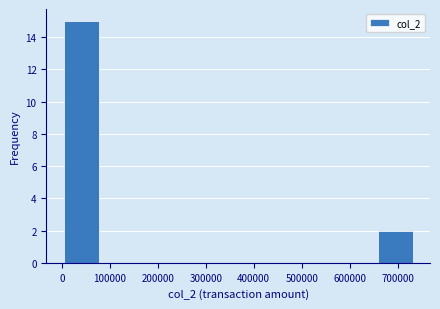

Over which range of the x-axis is the bar tallest?

0 to 80000